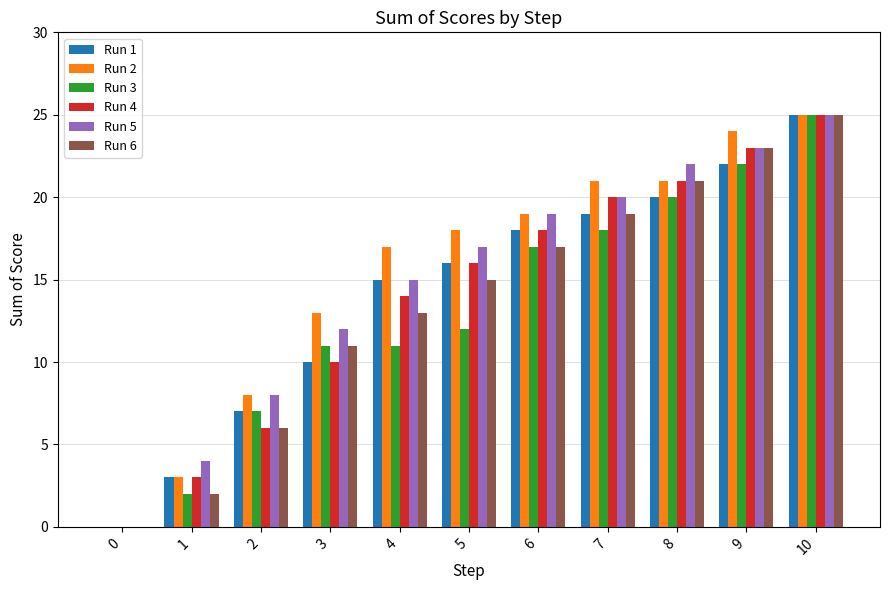

Between 6 and 8, which series saw the biggest shift?

Run 6